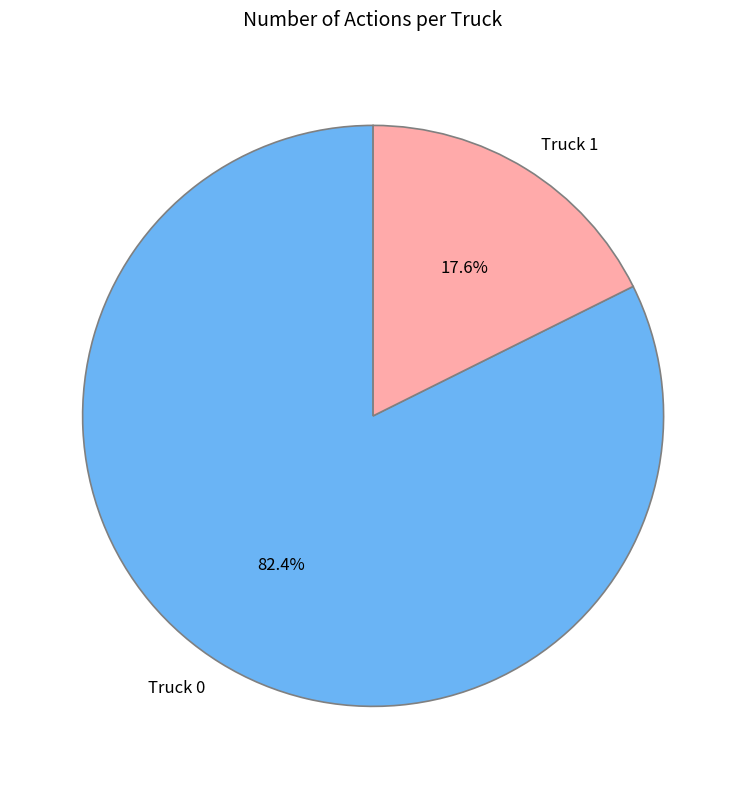

Count the number of slices in the pie.

2